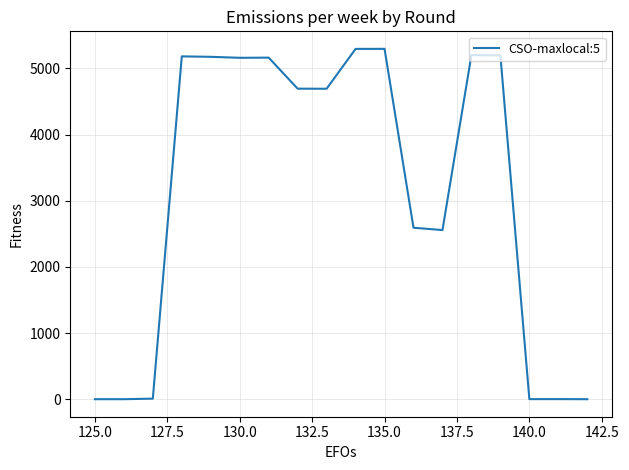

What is the difference between the maximum and minimum values?

5297.1